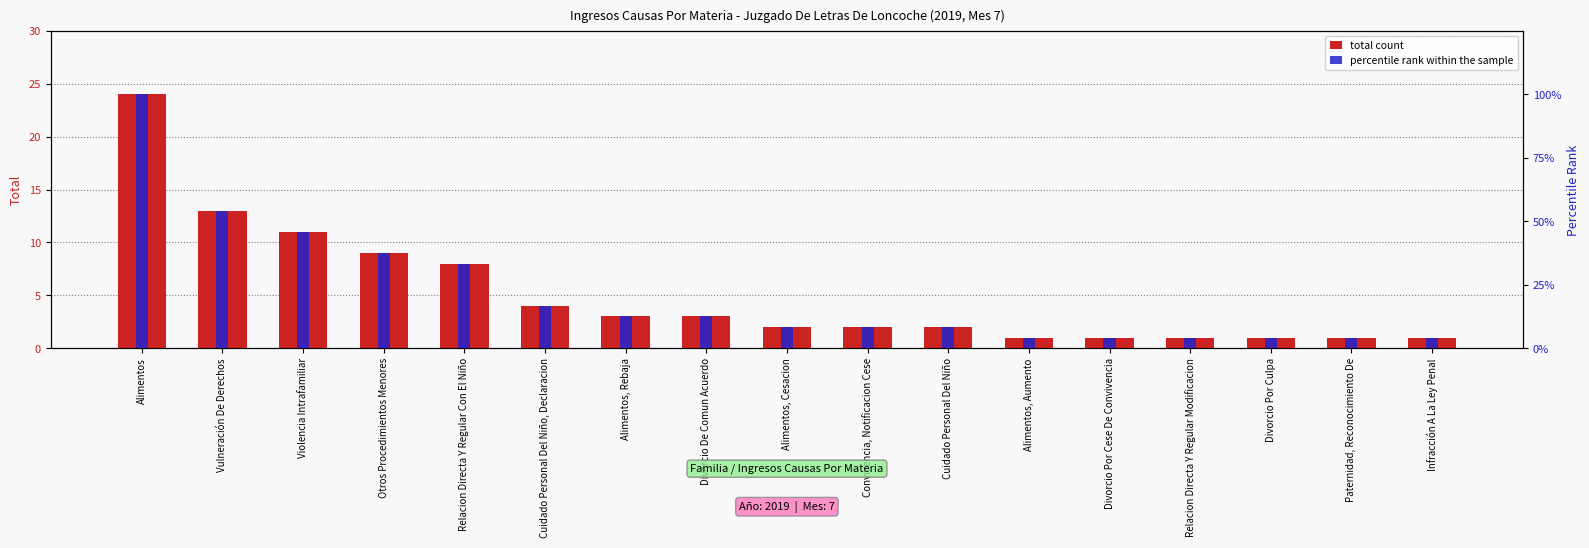

What is the label of the 4th bar from the left?

Otros Procedimientos Menores